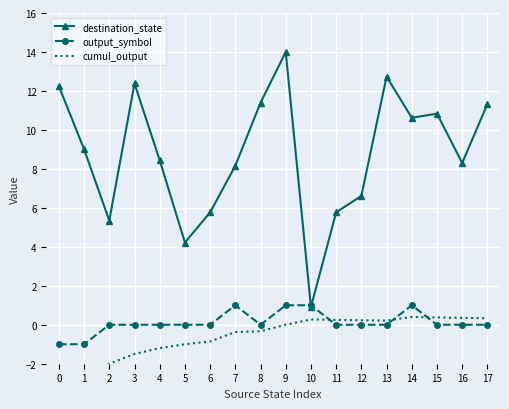

Reading left to right, extract all data points from this chart.

destination_state: 12.2	9.0	5.3	12.4	8.4	4.2	5.8	8.2	11.4	14.0	0.9	5.8	6.6	12.7	10.6	10.8	8.3	11.3
output_symbol: -1.0	-1.0	0.0	0.0	0.0	0.0	0.0	1.0	0.0	1.0	1.0	0.0	0.0	0.0	1.0	0.0	0.0	0.0
cumul_output: -3.0	-3.0	-2.0	-1.5	-1.2	-1.0	-0.9	-0.4	-0.3	0.0	0.3	0.2	0.2	0.2	0.4	0.4	0.4	0.3